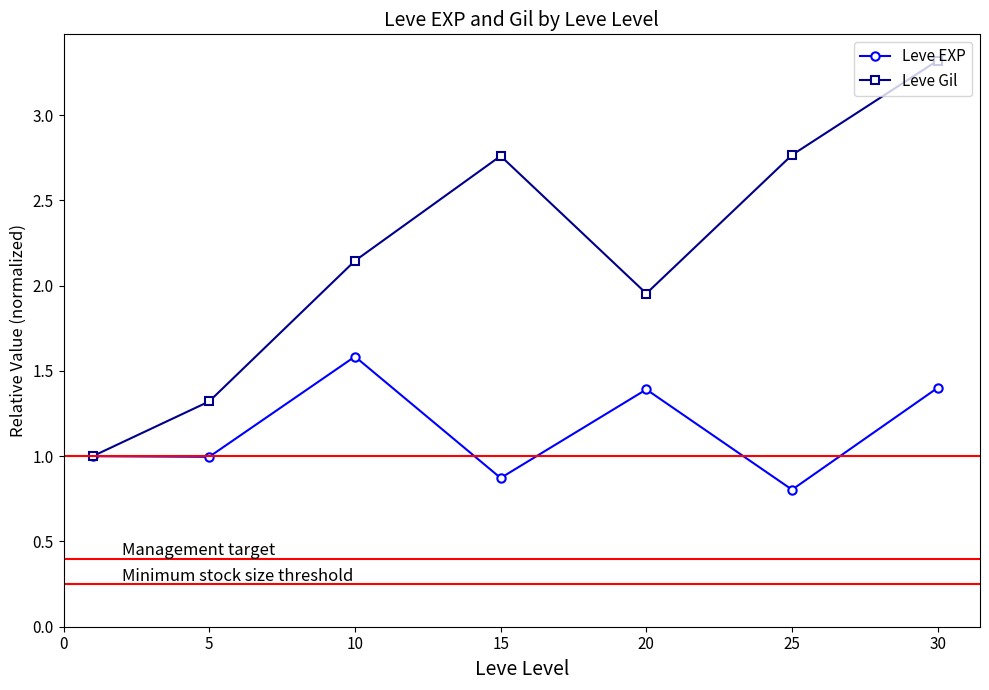

Which series has the widest spread of values?

Leve Gil